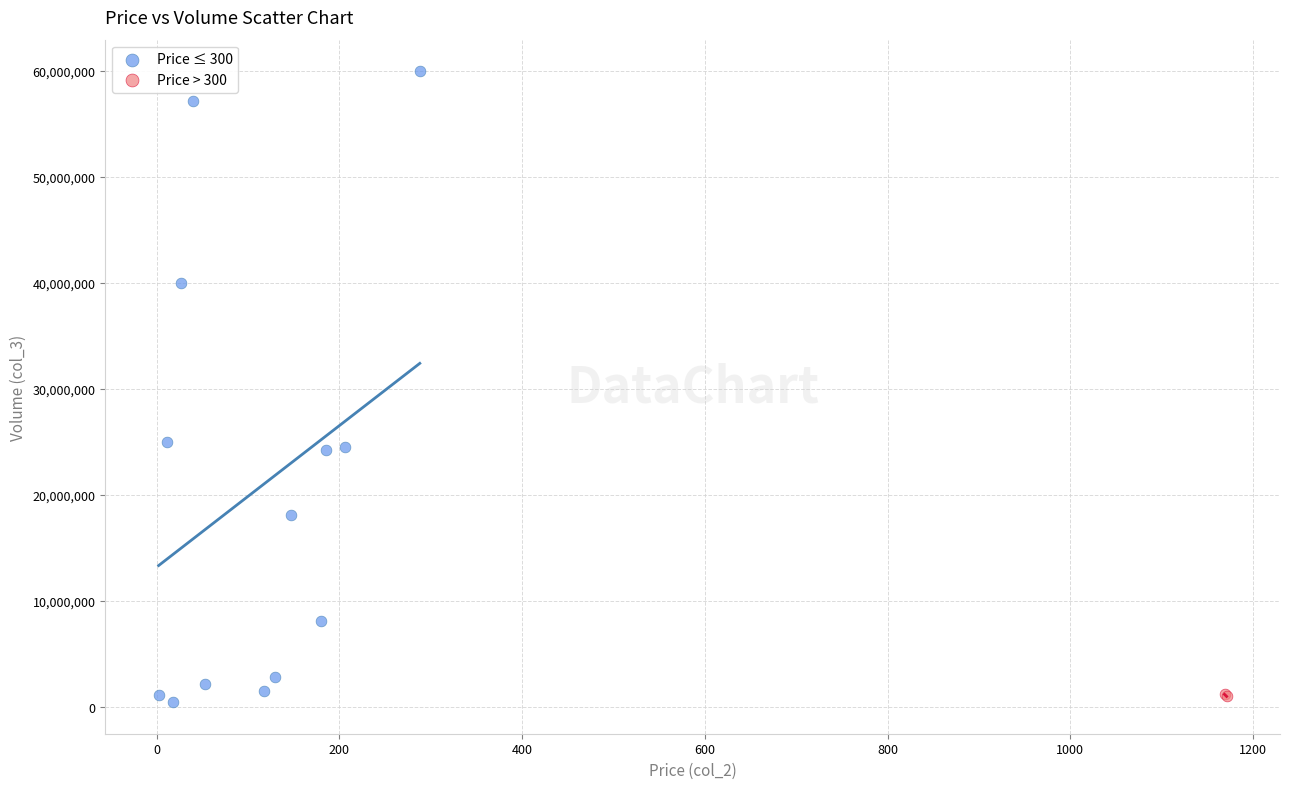

Which series contains the lowest Y value?

Price ≤ 300